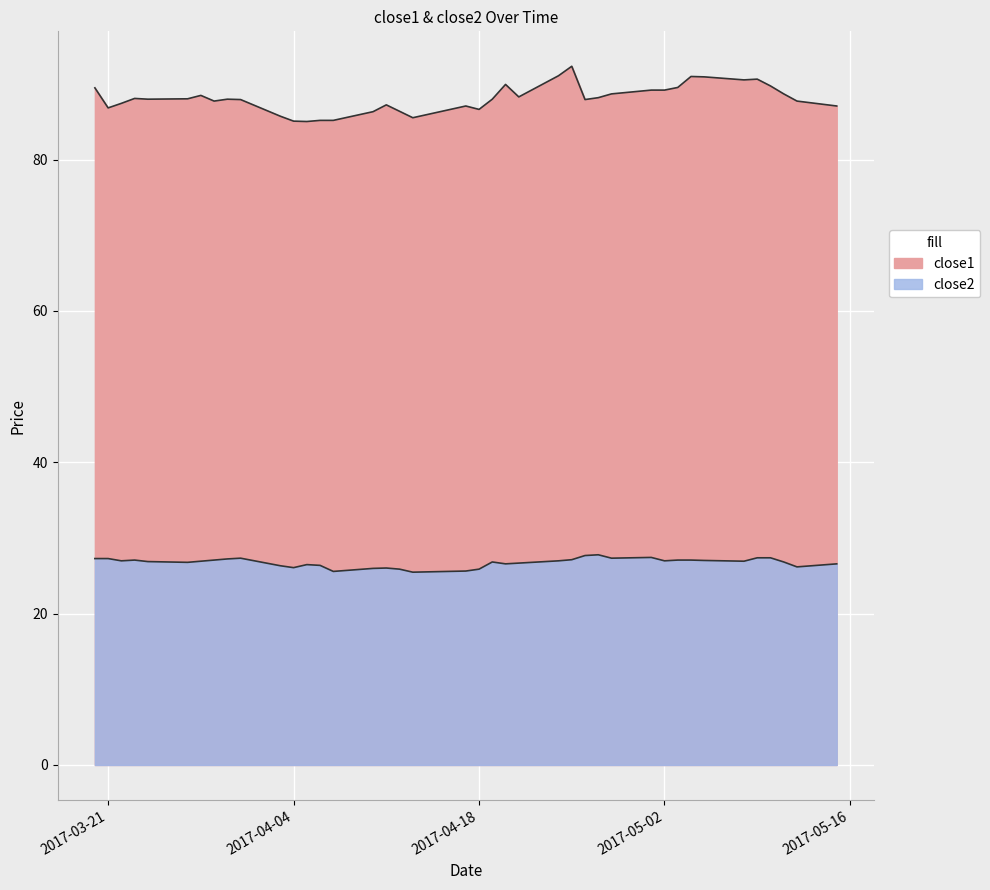

How many series are shown in this chart?

2